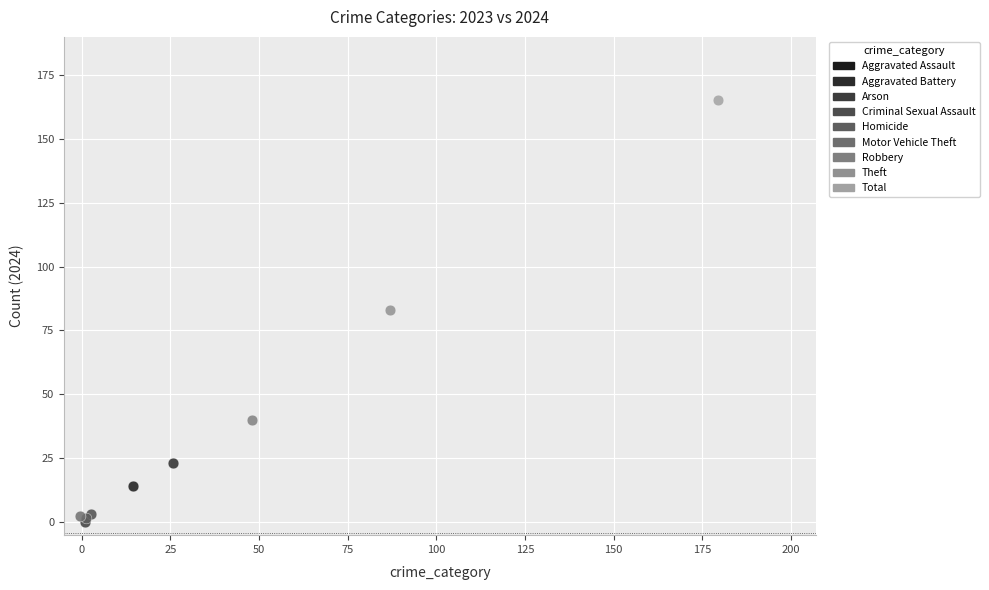

Which series reaches the maximum Y coordinate?

Total